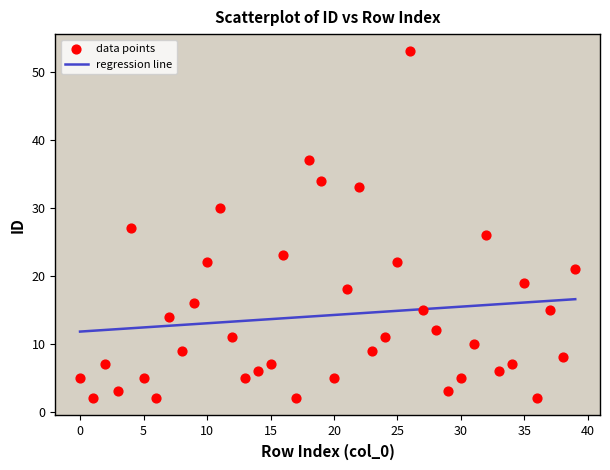

What is the range of Y values (max minus min)?

51